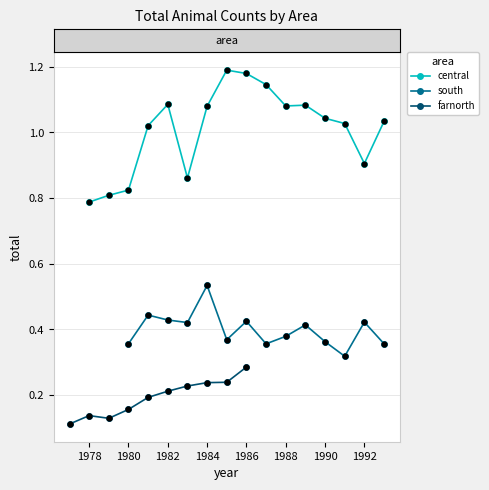

Which series has the largest total across all categories?

central